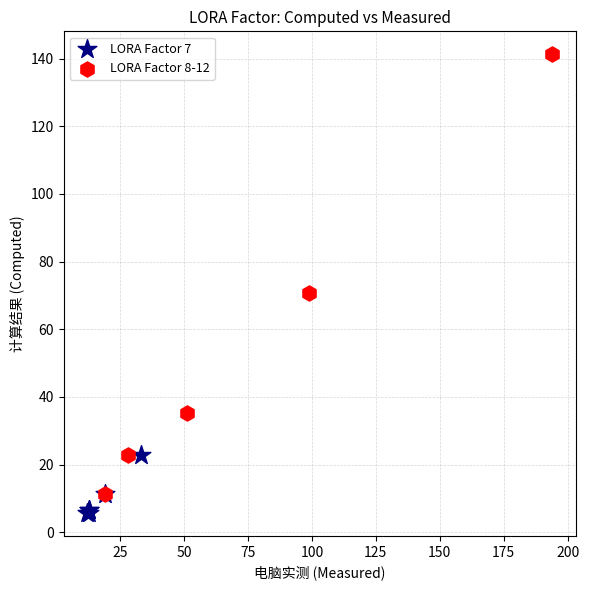

What are all the series names shown in the legend?

LORA Factor 7, LORA Factor 8-12